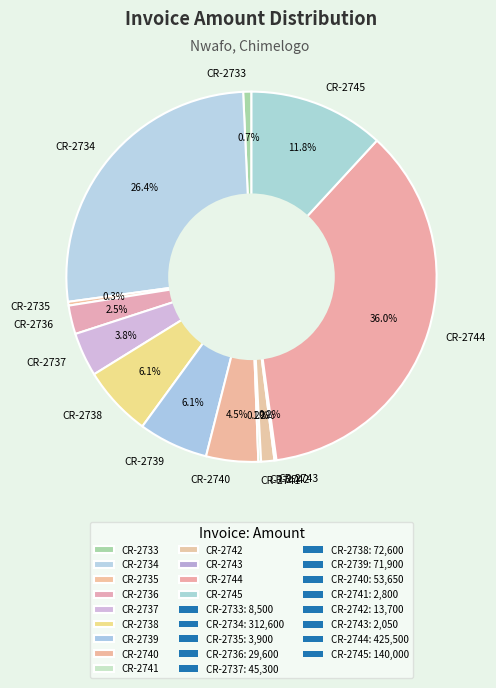

Is the sum of CR-2745 and CR-2735 greater than half?

No